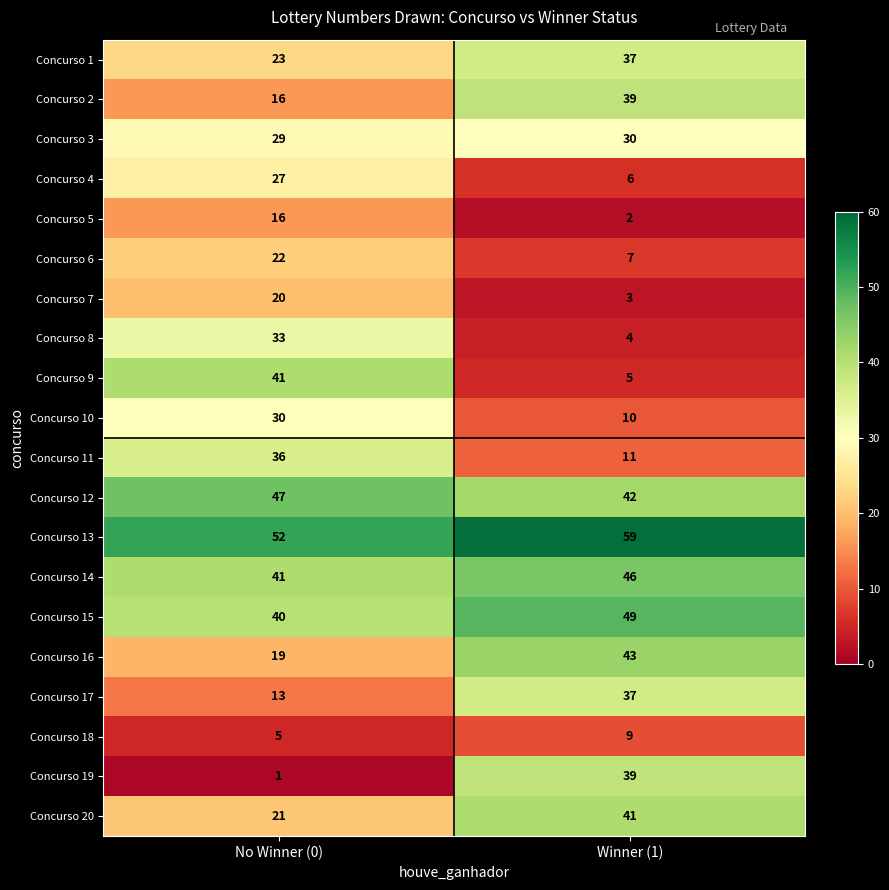

True or false: Concurso 15 has a value of 66 at No Winner (0).

False